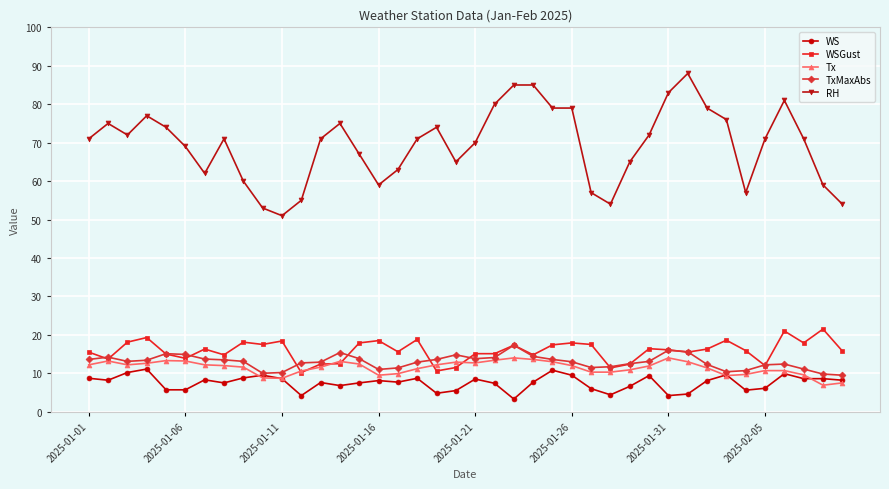

What is the value of the WSGust point at the 16th from the left?

18.5